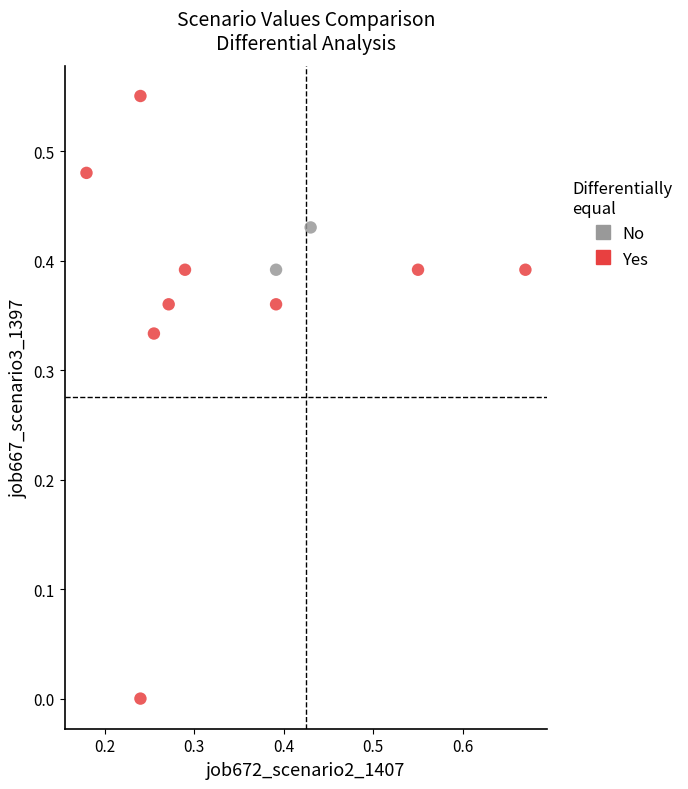

What are all the series names shown in the legend?

No, Yes